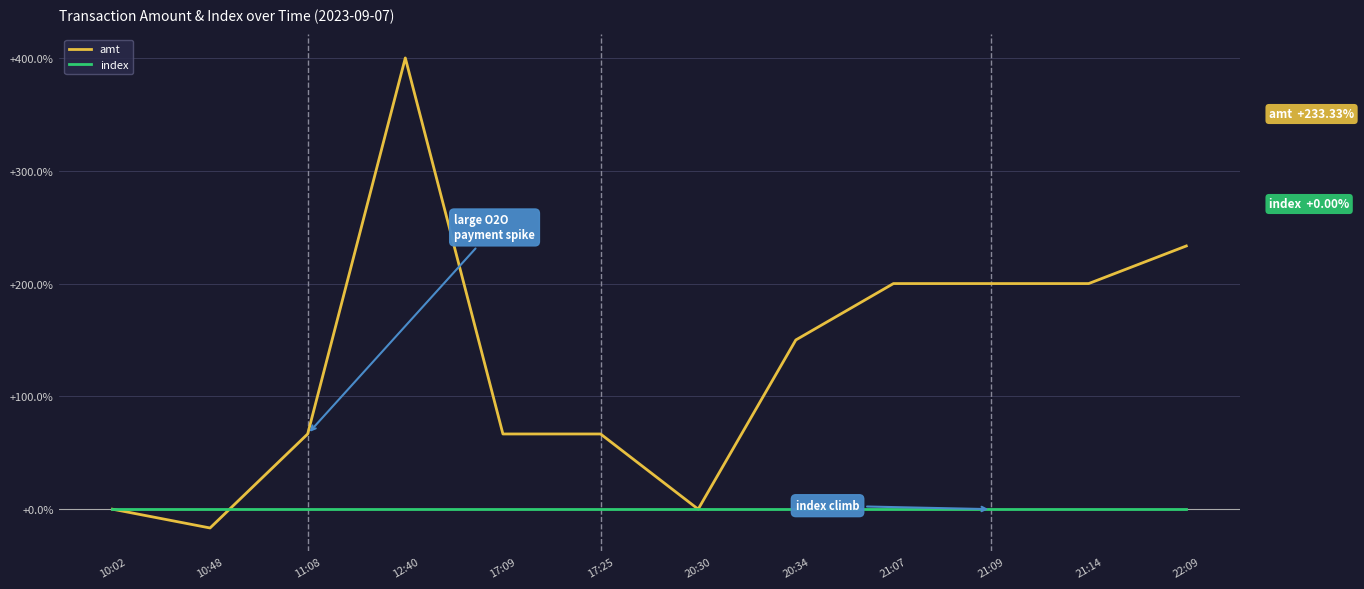

Reading left to right, extract all data points from this chart.

amt: 10:02=0.0	10:48=-16.7	11:08=66.7	12:40=400.0	17:09=66.7	17:25=66.7	20:30=0.0	20:34=150.0	21:07=200.0	21:09=200.0	21:14=200.0	22:09=233.3
index: 10:02=0.0	10:48=0.0	11:08=0.0	12:40=0.0	17:09=0.0	17:25=0.0	20:30=0.0	20:34=0.0	21:07=0.0	21:09=0.0	21:14=0.0	22:09=0.0